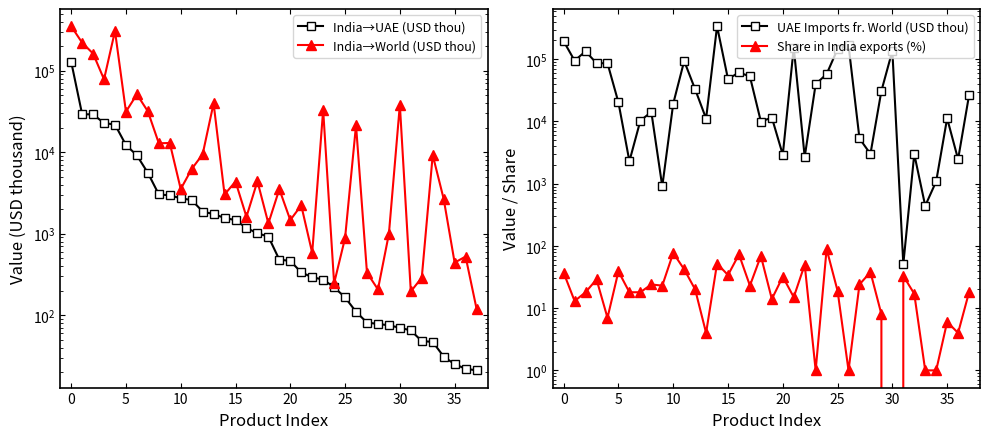

True or false: Share in India exports (%) and UAE Imports fr. World (USD thou) intersect in this chart.

False